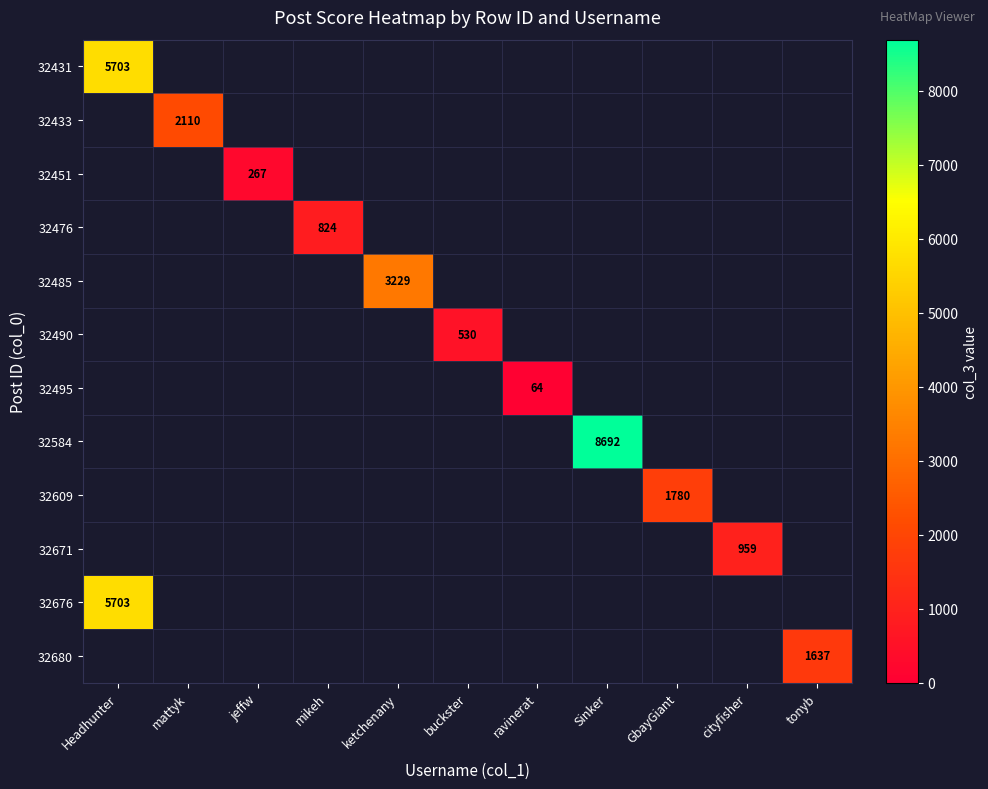

What is the greatest value displayed?

8692